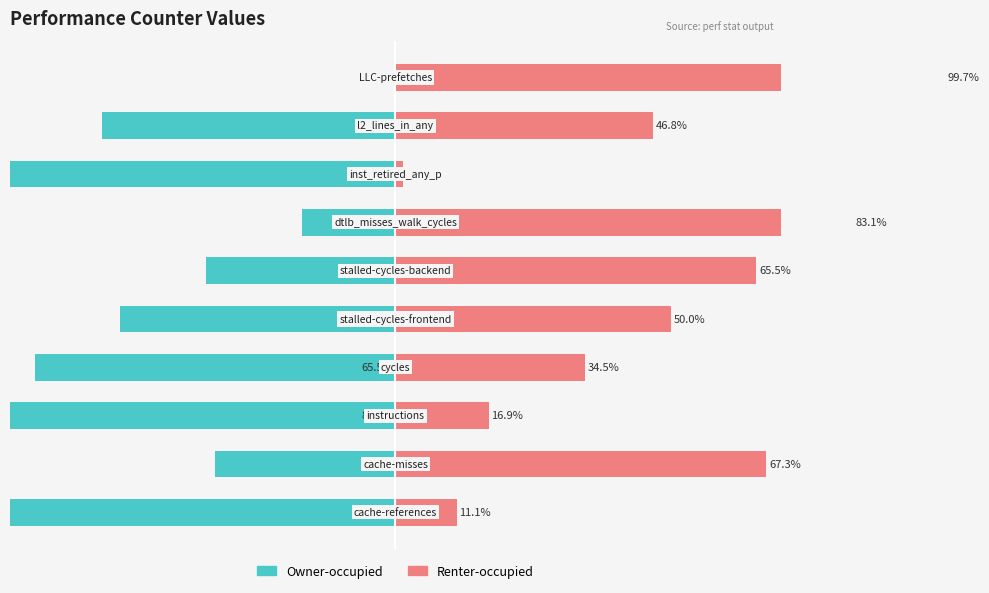

Which series has the widest spread of values?

Owner-occupied